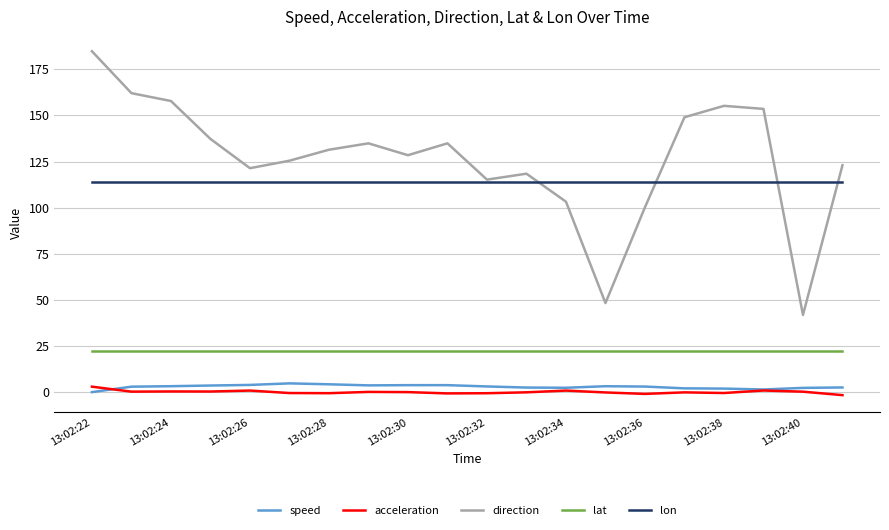

List the series in order of their peak value, lowest first.

acceleration, speed, lat, lon, direction